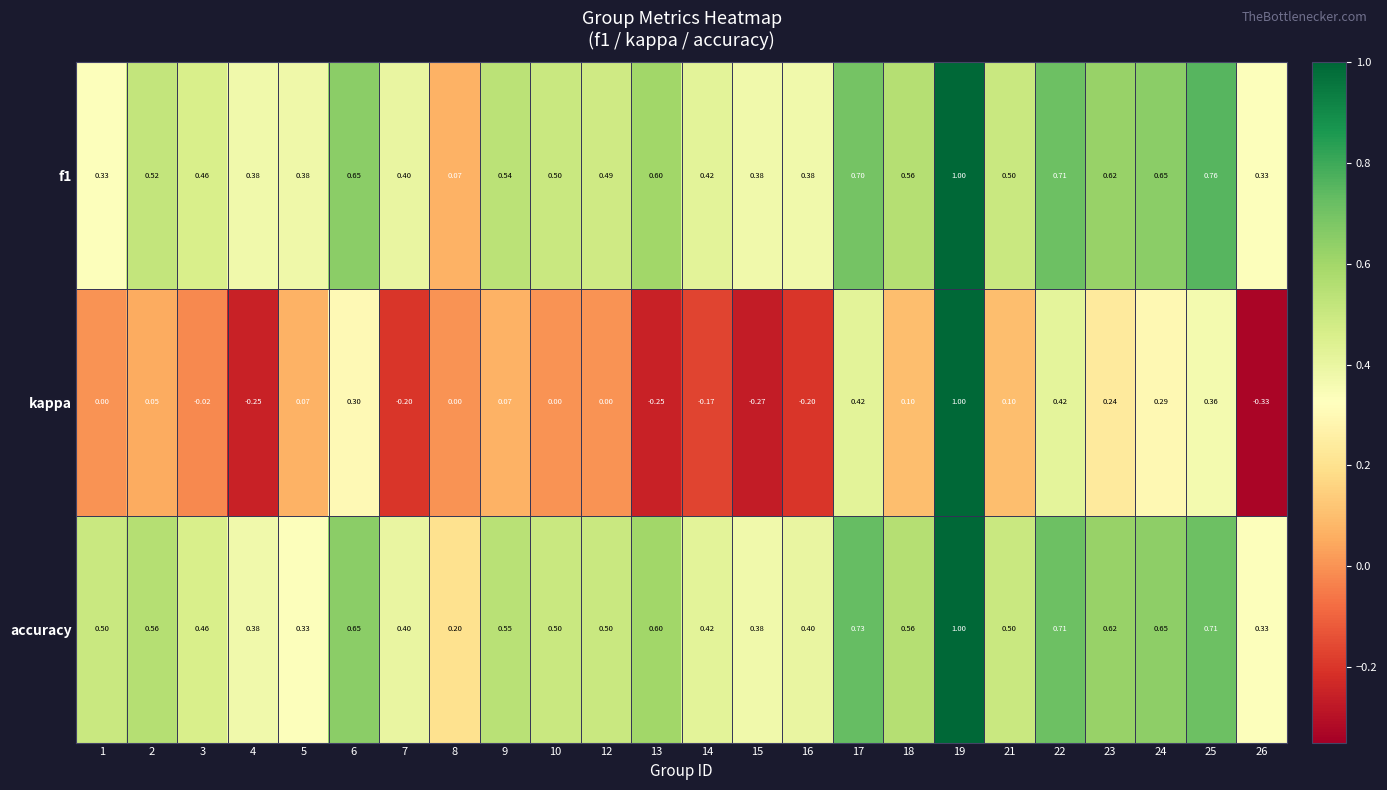

Which series has the largest total across all categories?

accuracy